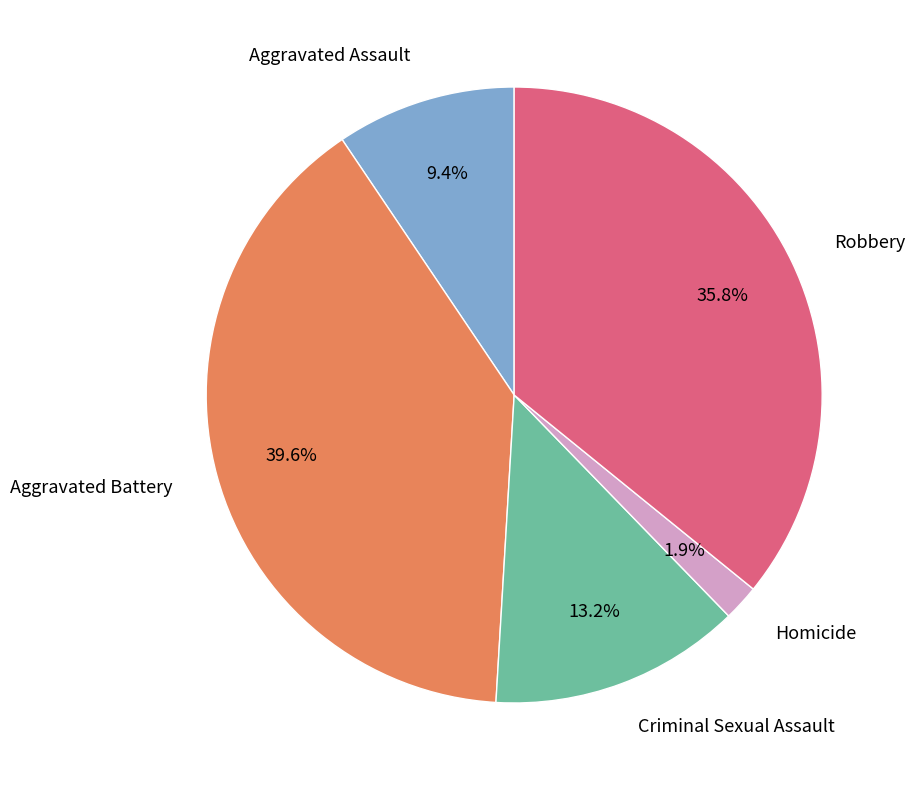

Is there a majority slice in this chart?

No